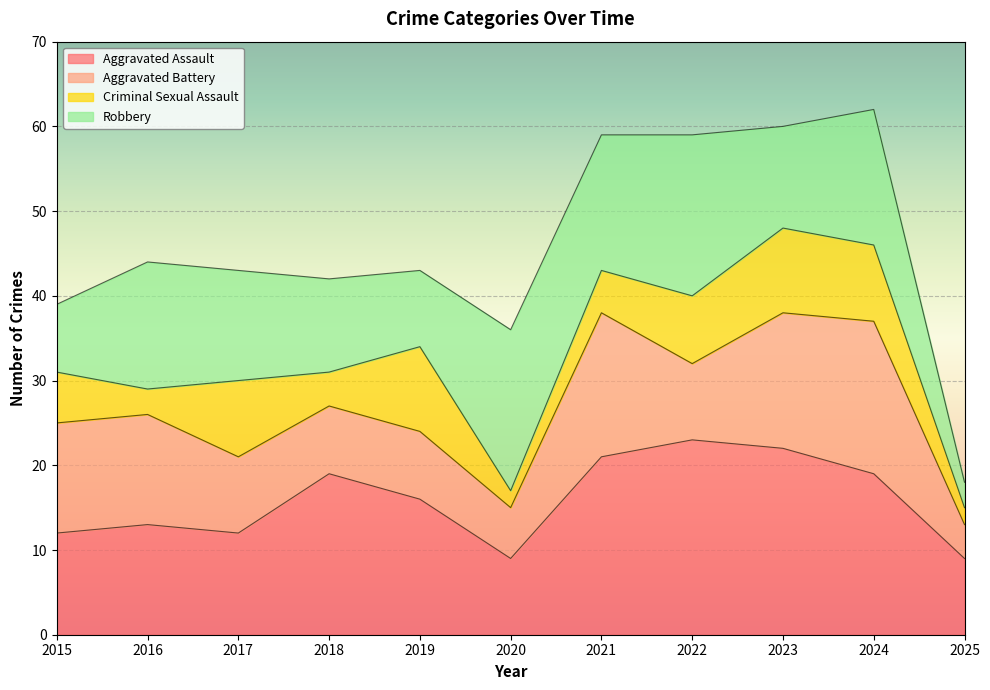

What are all the series names shown in the legend?

Aggravated Assault, Aggravated Battery, Criminal Sexual Assault, Robbery